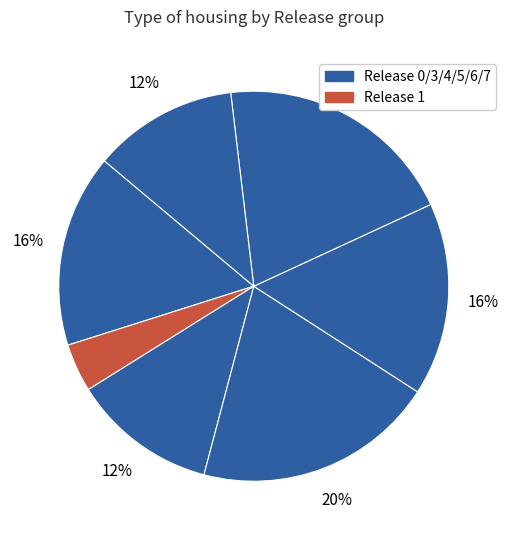

Is there a majority slice in this chart?

No